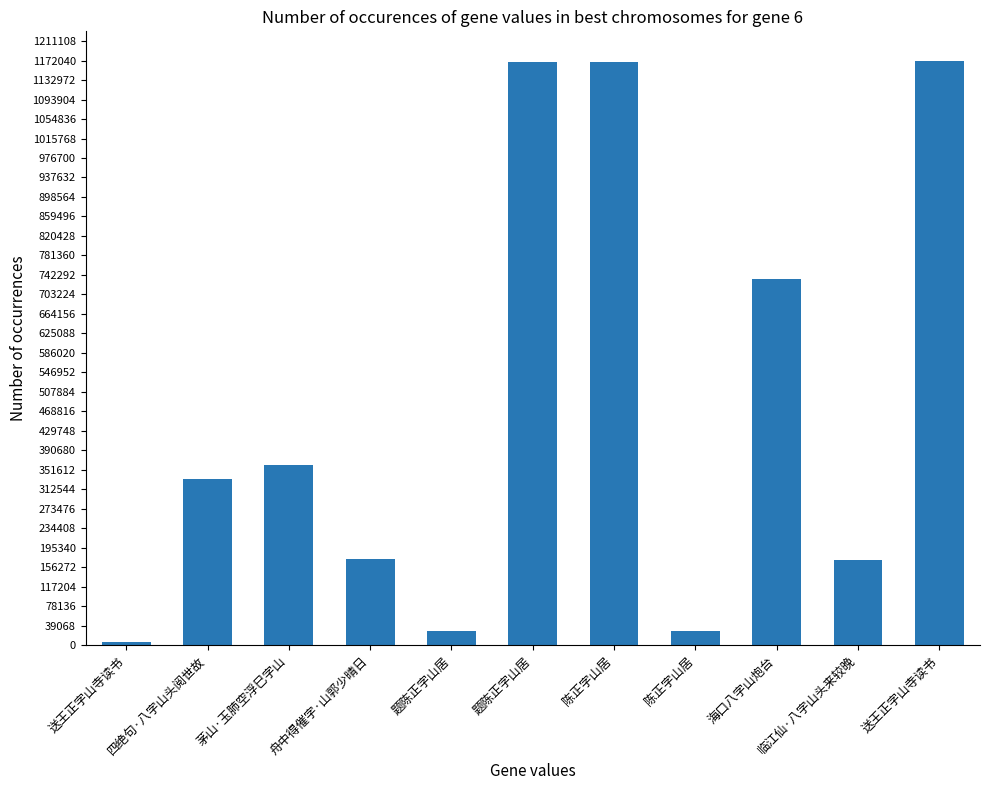

How many categories are shown in the chart?

11